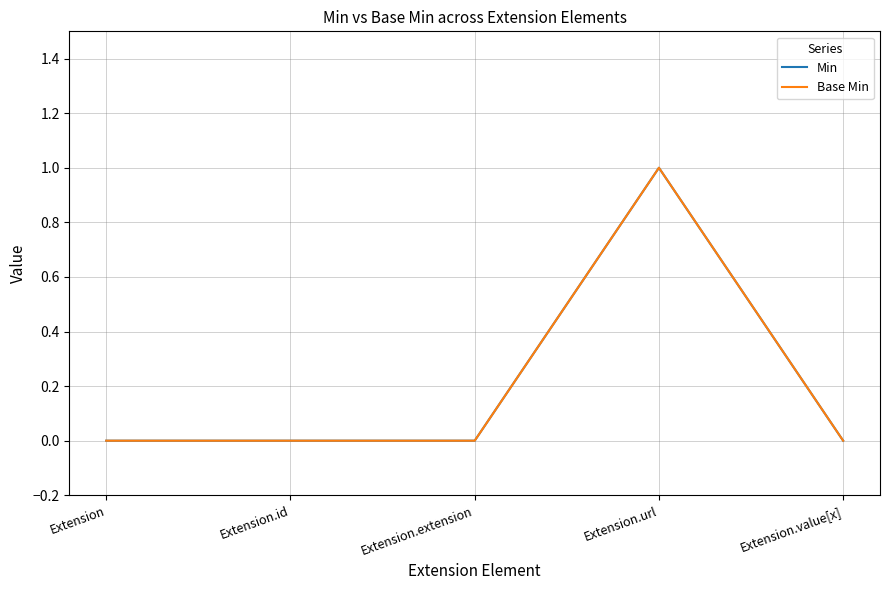

Where is Min nearest to the value 0?

Extension